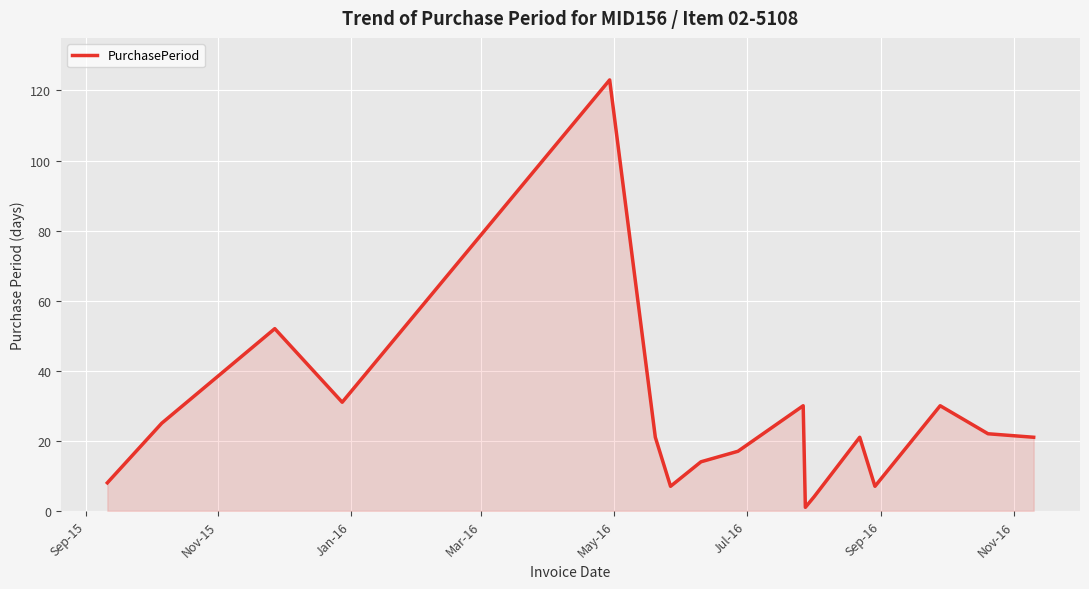

What is the sum of all values?

434